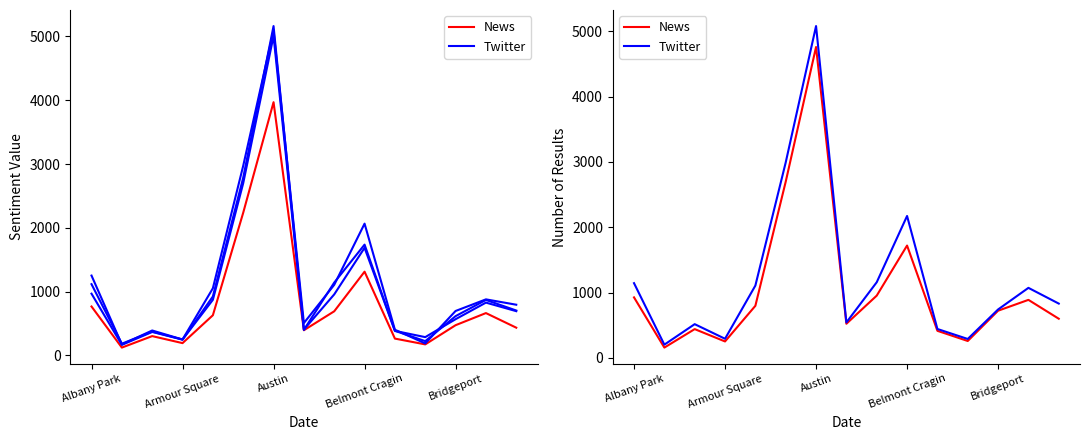

In Twitter, how many points are lower than both neighbors (excluding endpoints)?

4